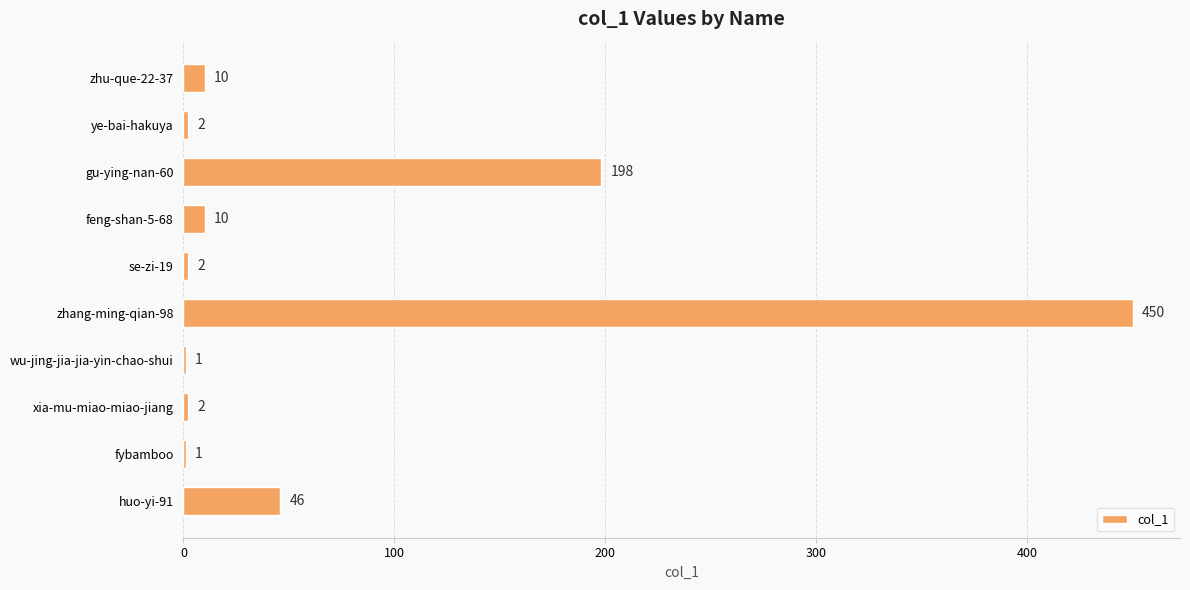

The chart shows a value of 1 at wu-jing-jia-jia-yin-chao-shui. True or false?

True